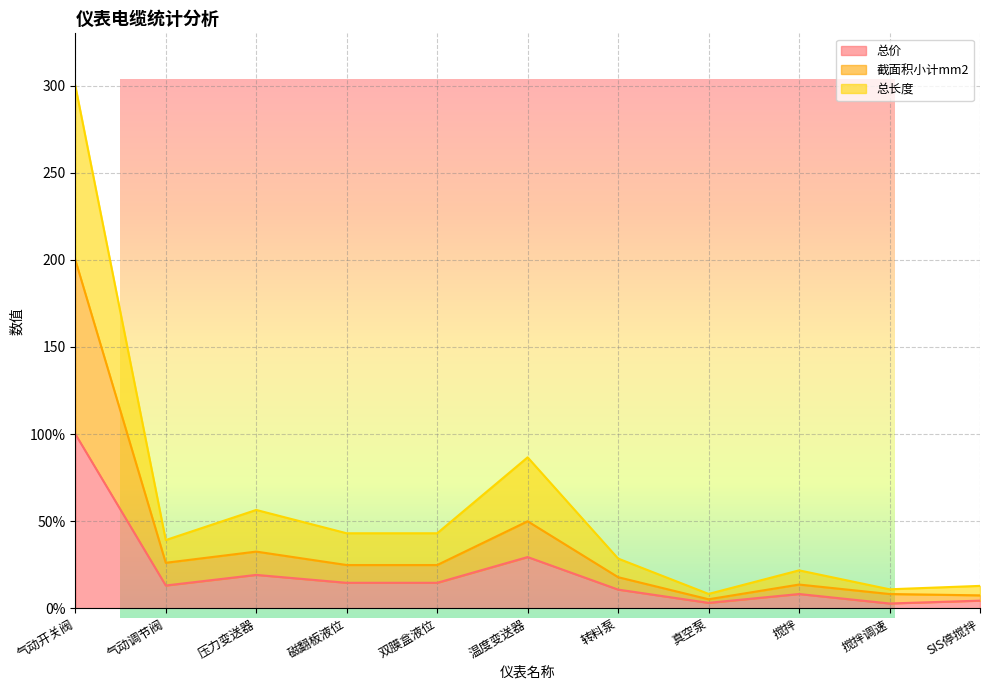

True or false: 总价 has a value of 4.2 at 真空泵.

False